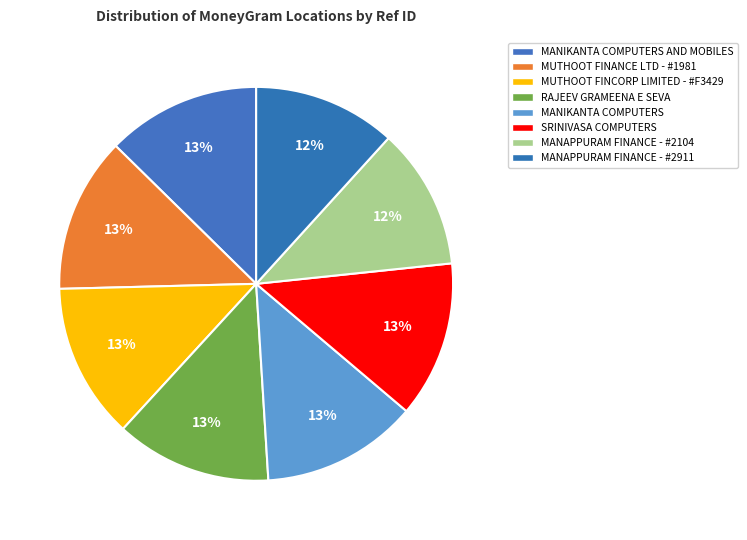

Count the number of slices in the pie.

8